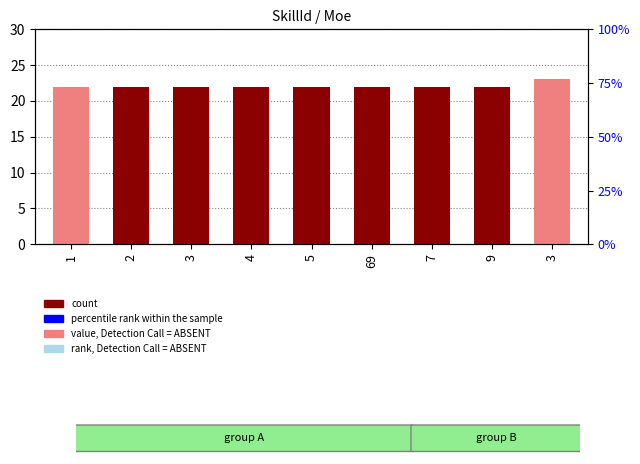

What is the ratio of the value at 3 to the value at 5?

1.0